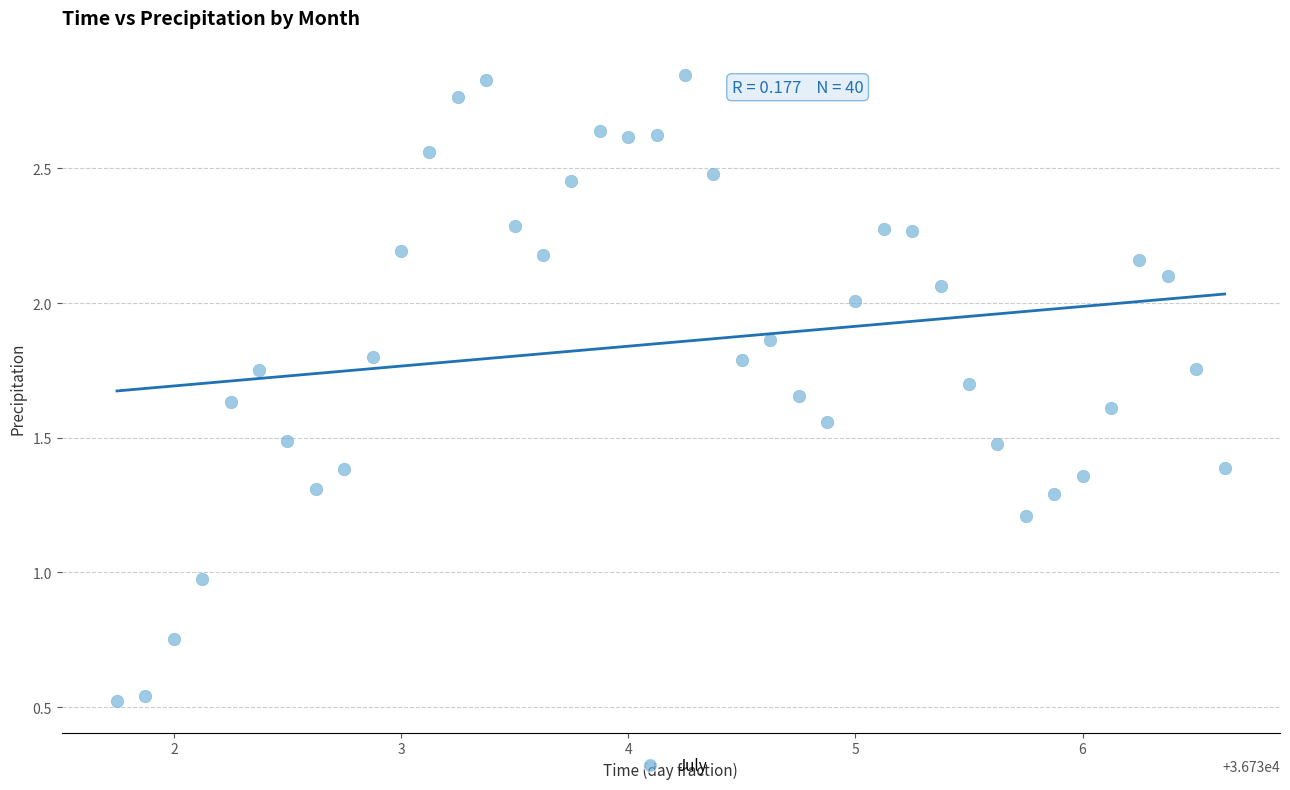

What is the range of X values (max minus min)?

4.9